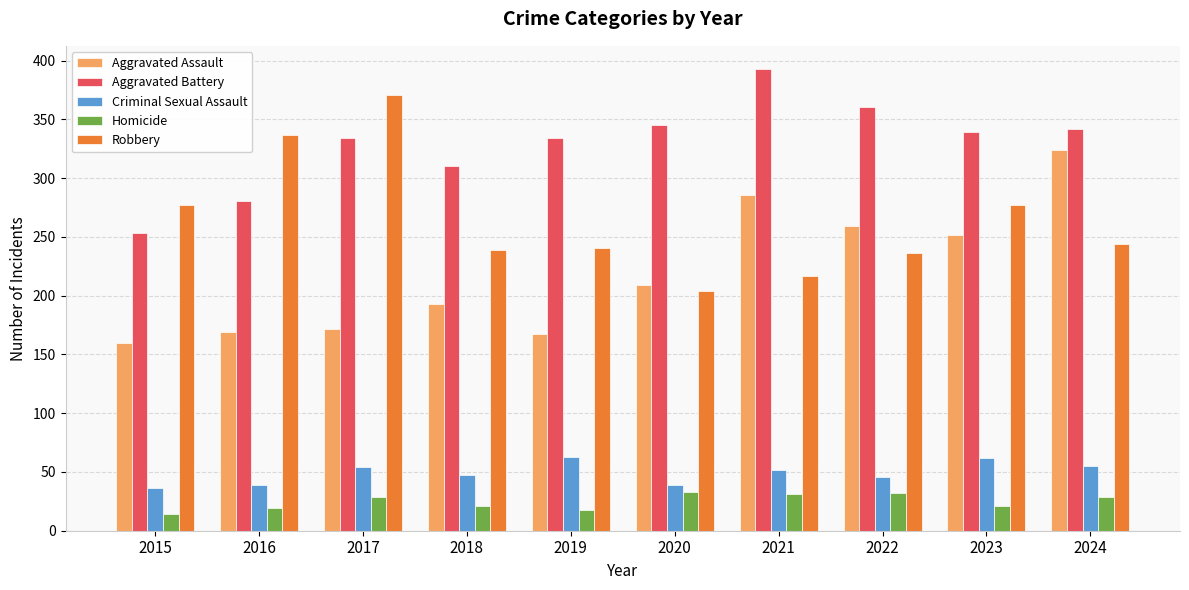

True or false: Criminal Sexual Assault has a value of 47 at 2018.

True